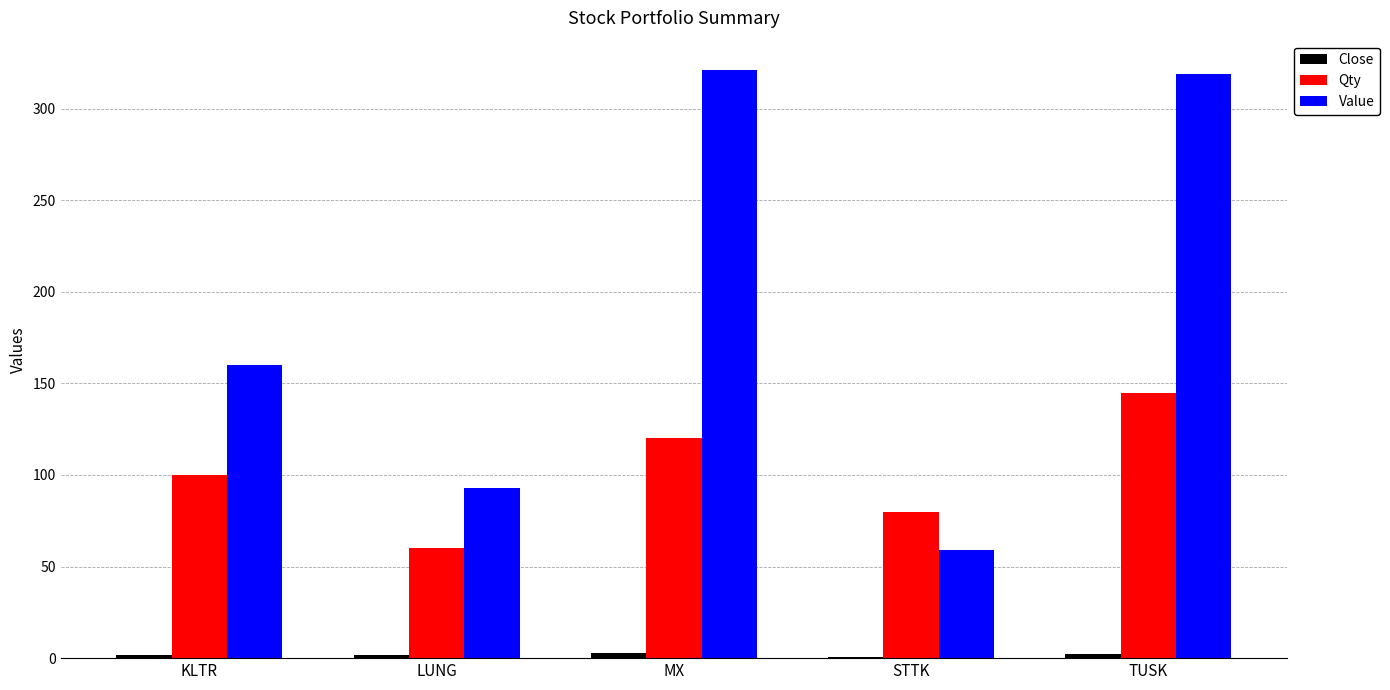

Which series changed the most between KLTR and MX?

Value